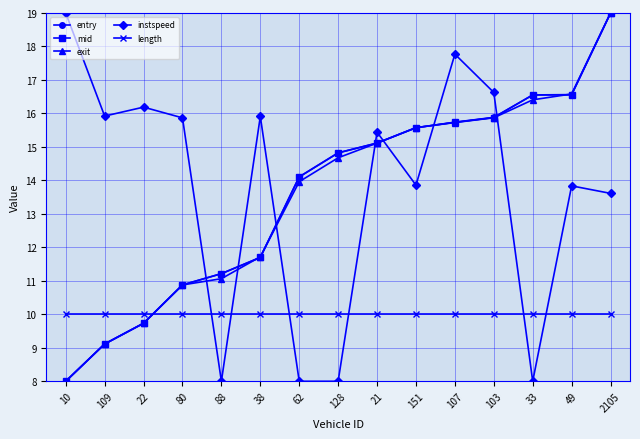

At which label is instspeed closest to 13?

2105